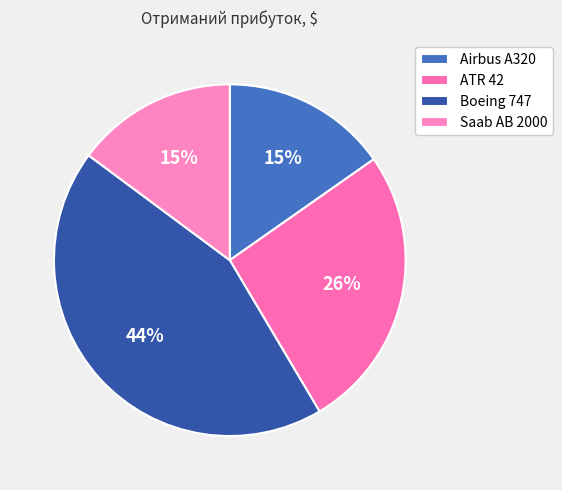

Count the number of slices in the pie.

4